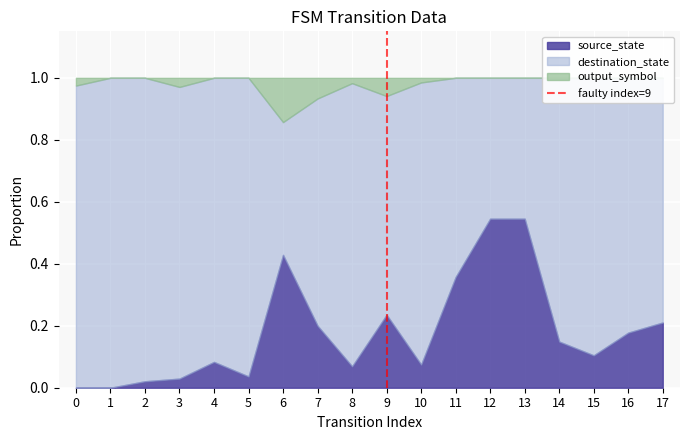

What value does the data have at 9?

1